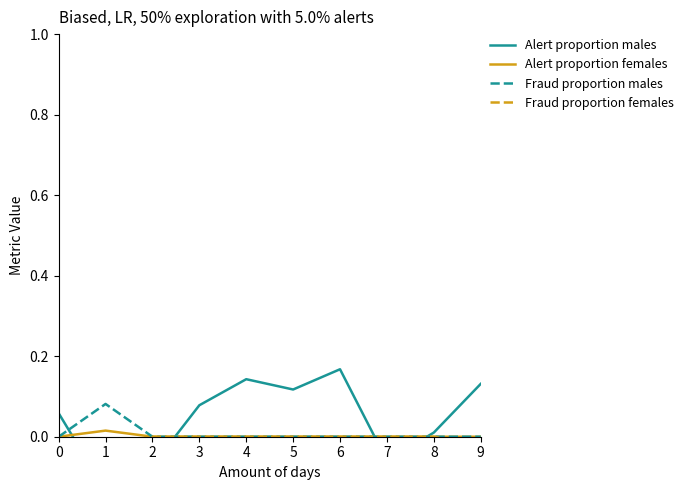

What are all the series names shown in the legend?

Alert proportion males, Alert proportion females, Fraud proportion males, Fraud proportion females